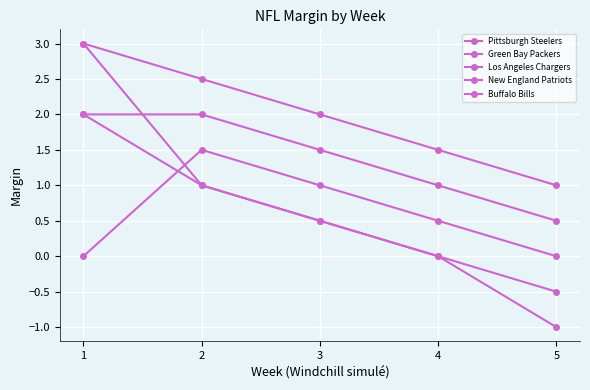

Which category has the lowest value in the Pittsburgh Steelers series?

5